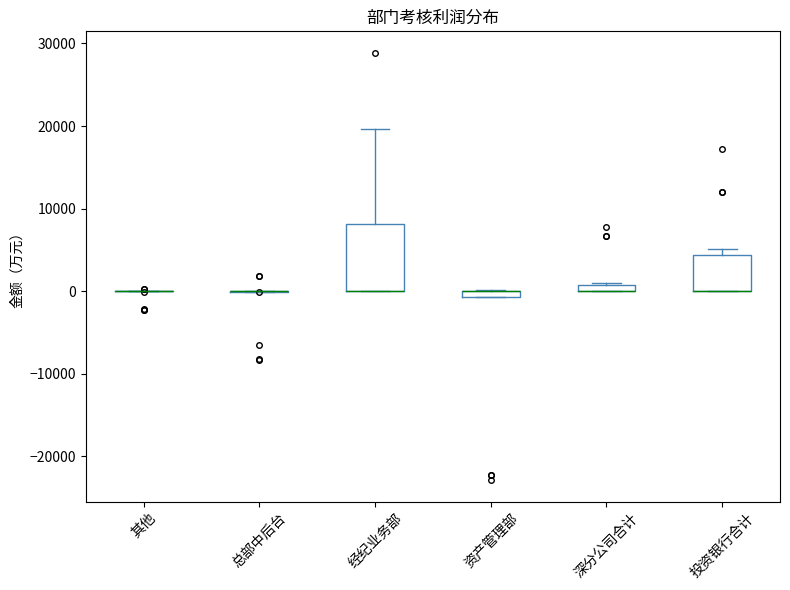

Which box is the tallest, from its lower edge to its upper edge?

经纪业务部